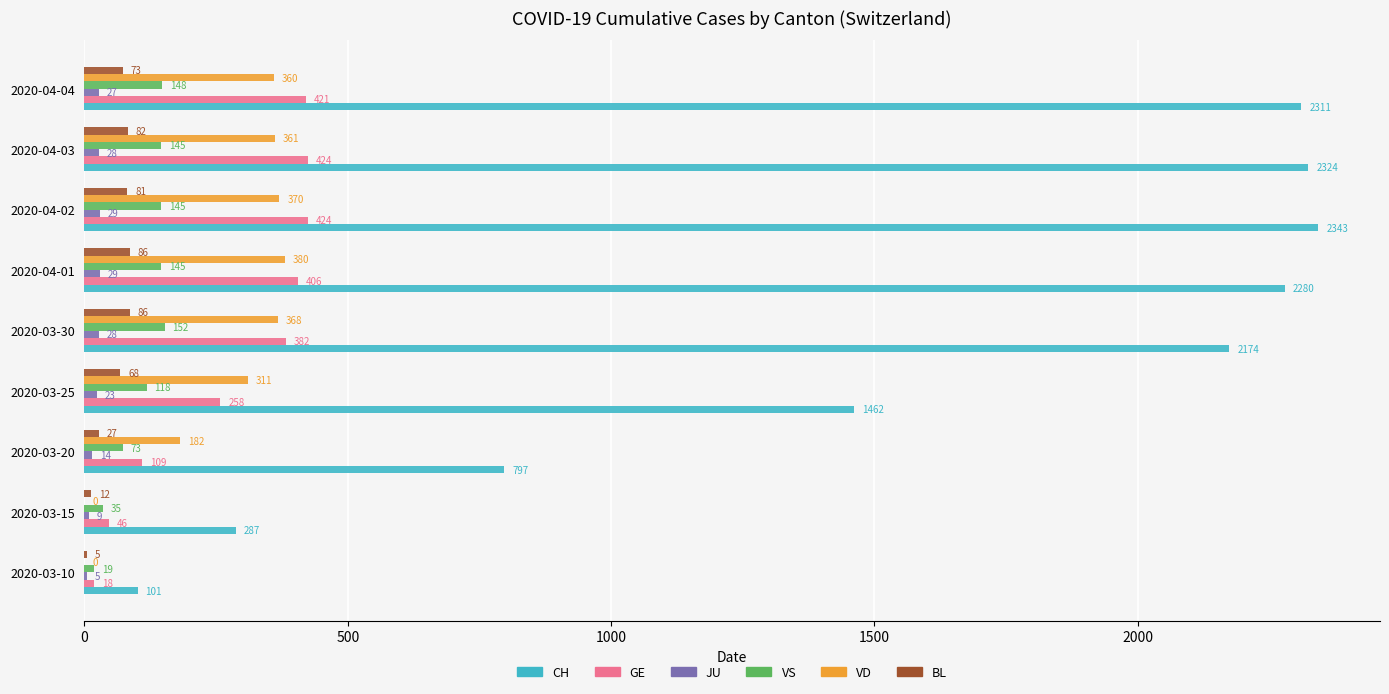

What is the maximum value shown in the chart?

2343